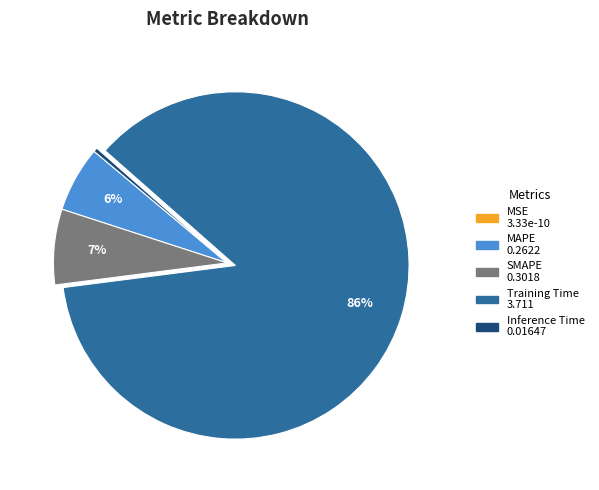

What is the largest slice in the pie chart?

Training Time